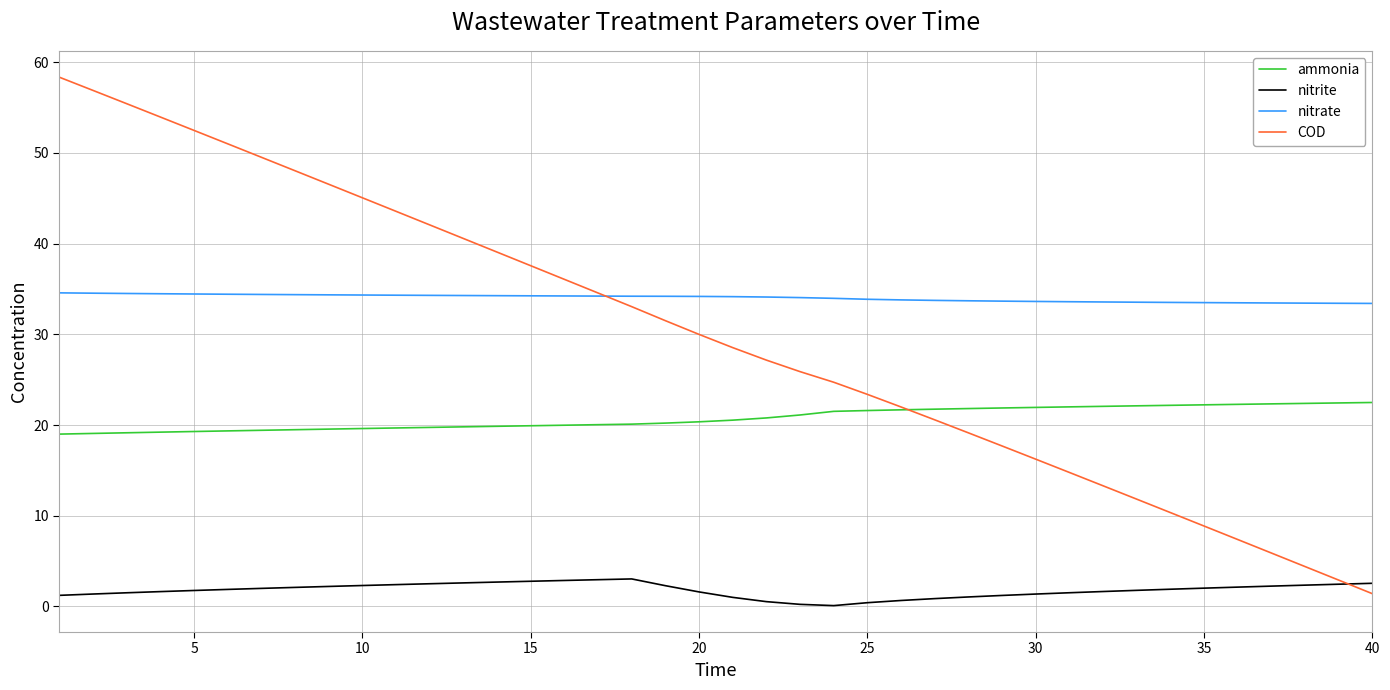

What is the greatest value displayed?

58.3